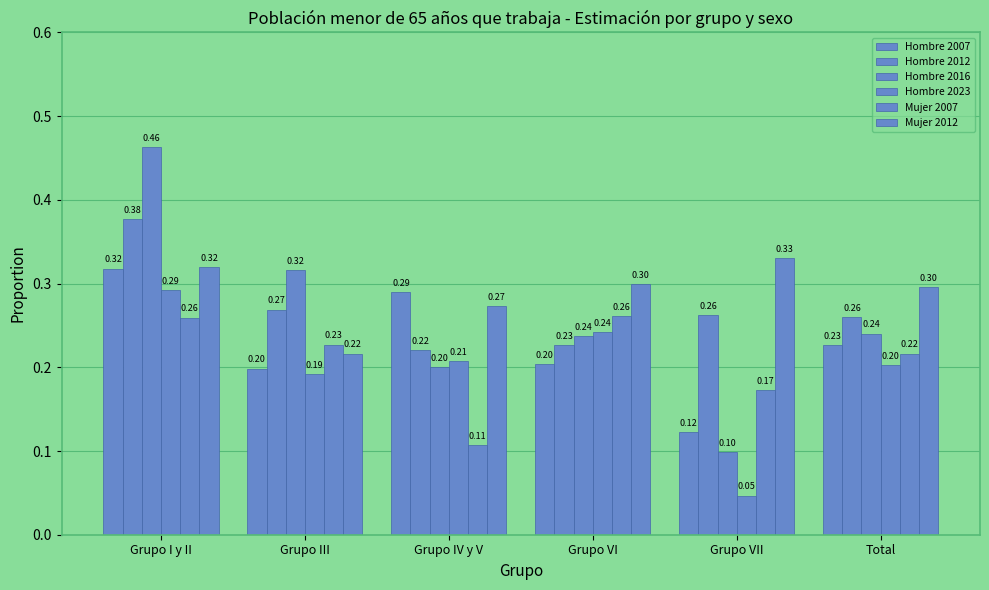

What is the average value of the Mujer 2007 series?

0.2